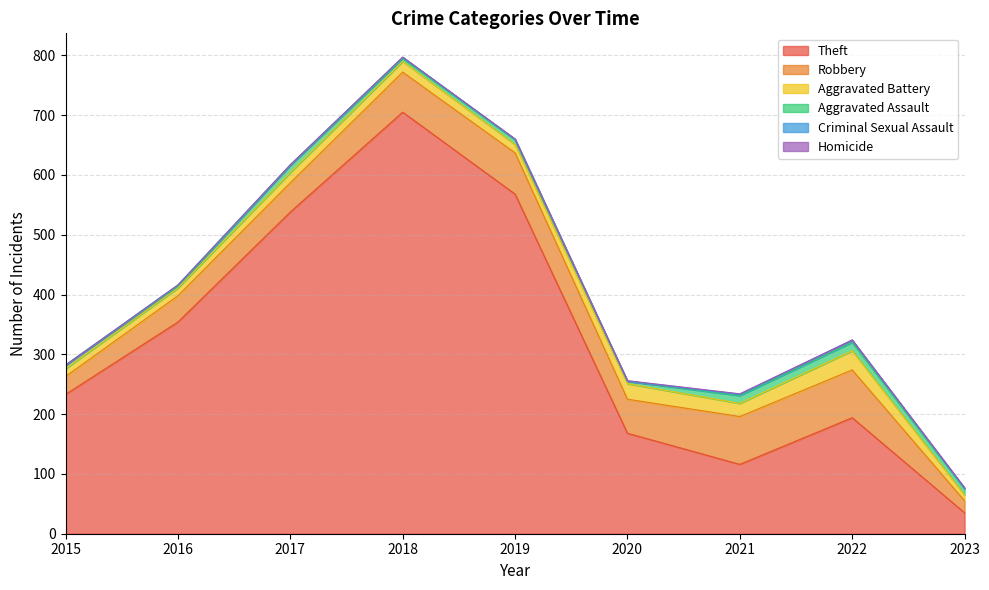

At which label does Aggravated Assault reach its minimum?

2016